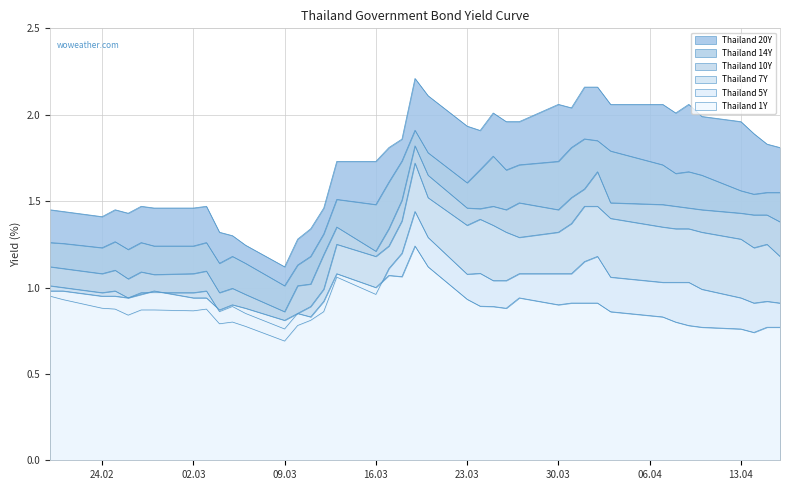

How many lines are shown in the chart?

6